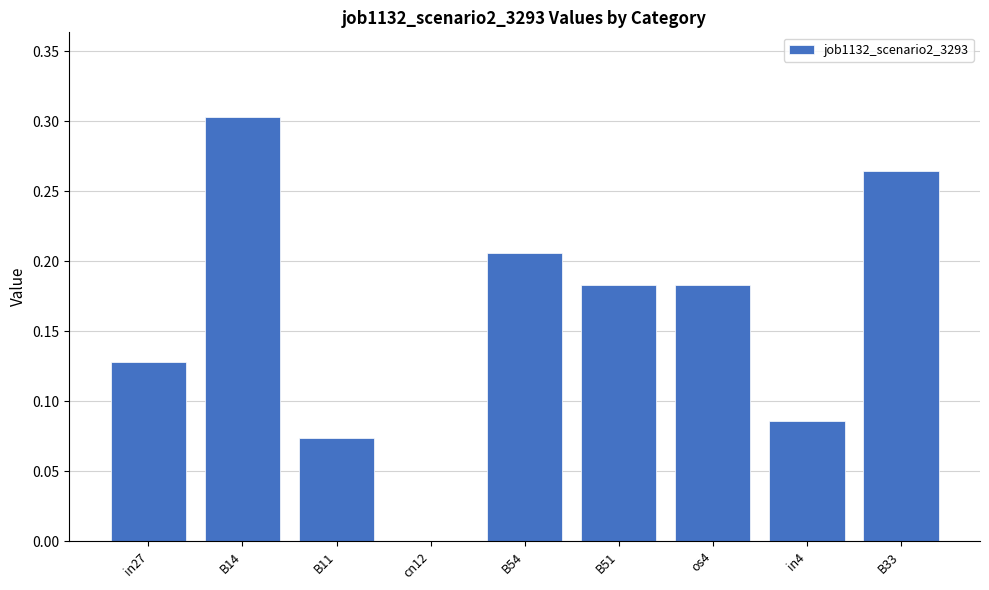

Which label corresponds to the largest value in the chart?

B14